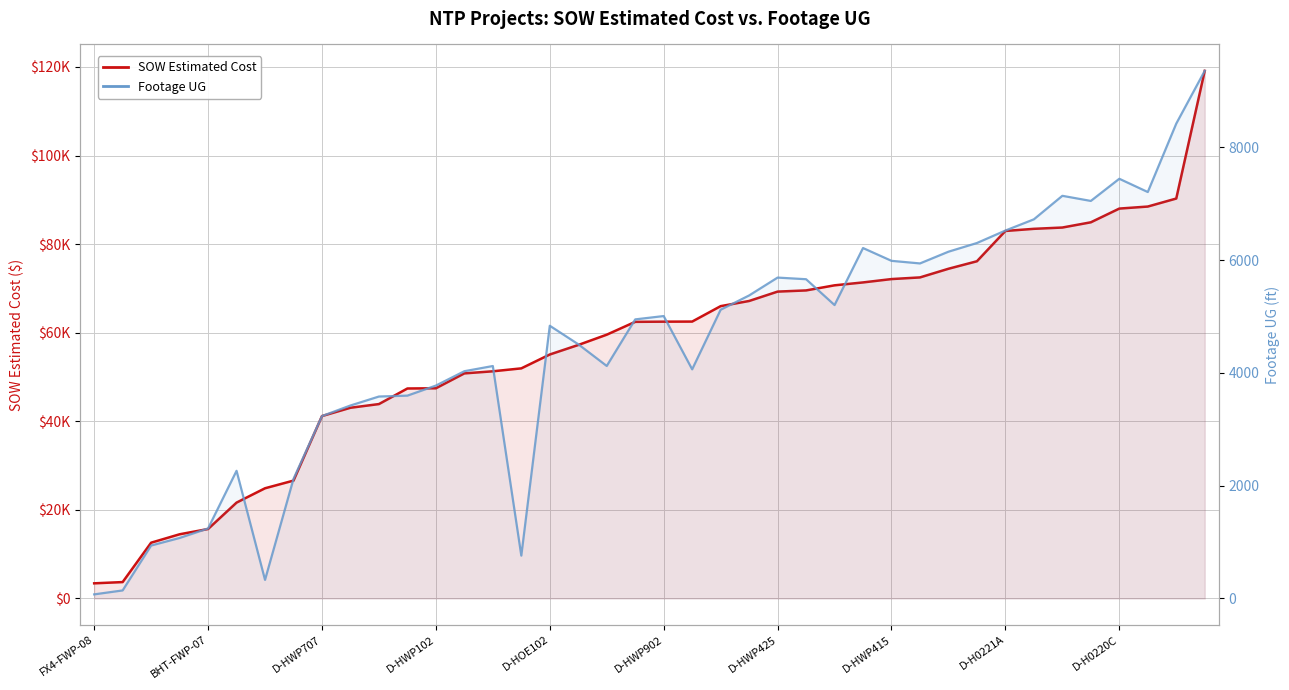

How many lines are shown in the chart?

2